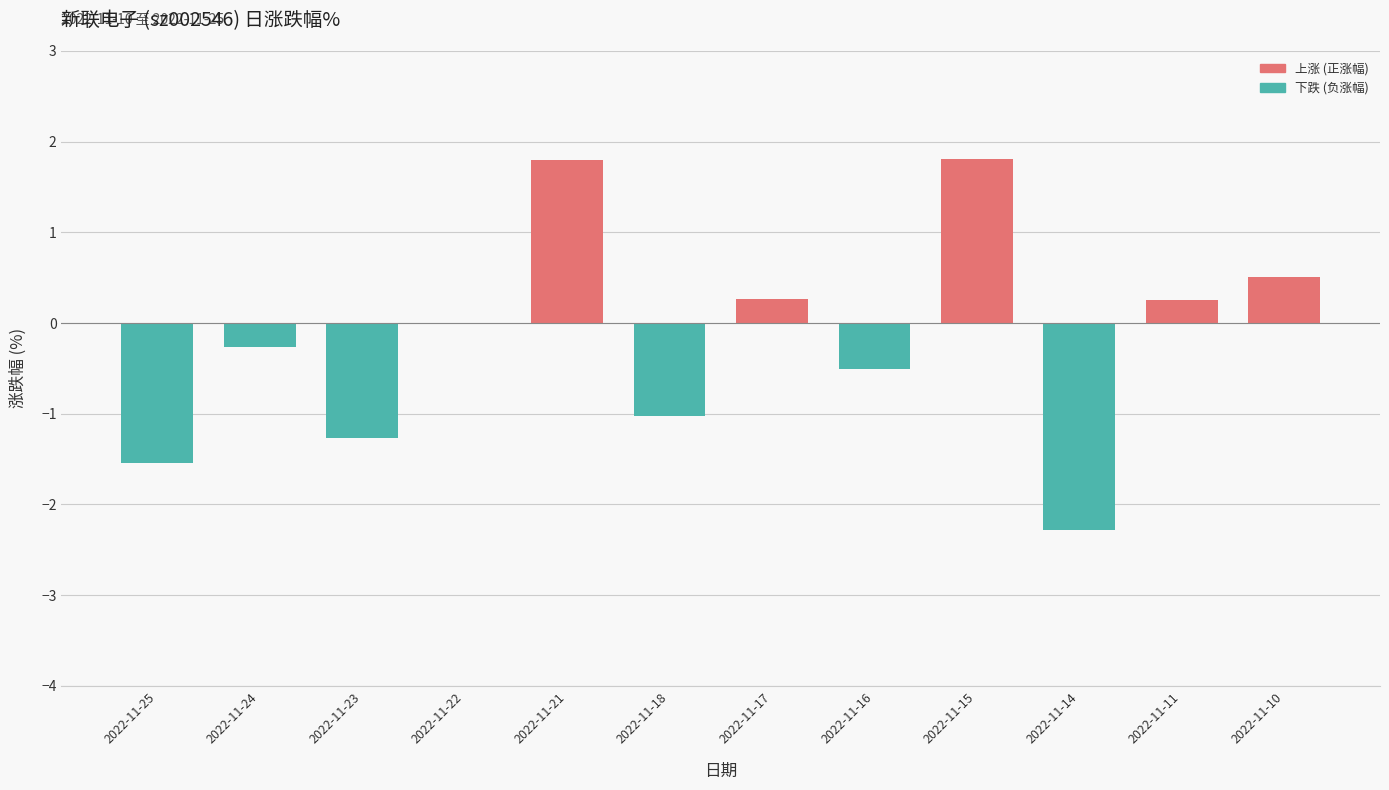

What is the change in value from 2022-11-23 to 2022-11-14?

-1.0